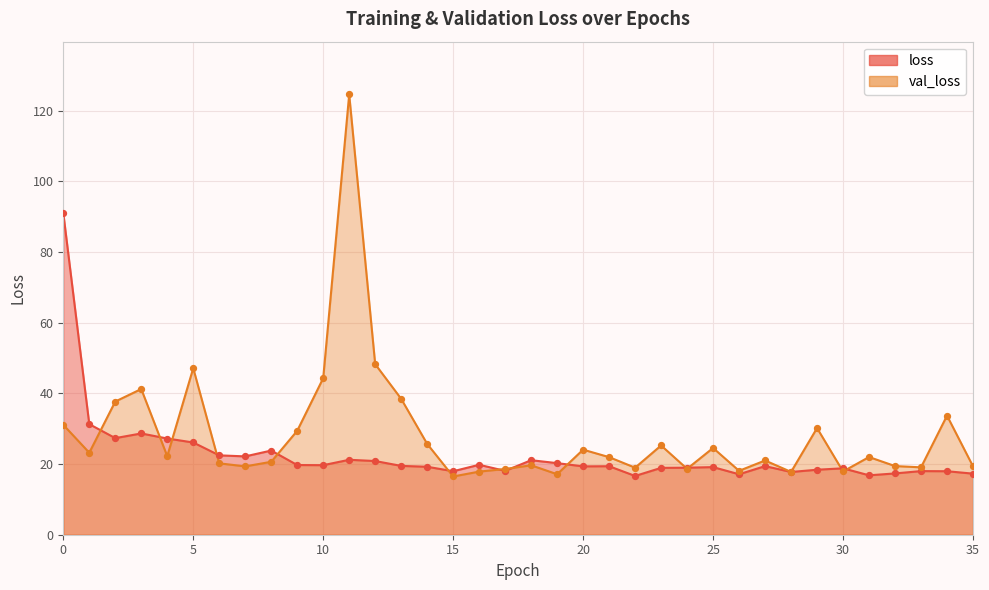

What is the total value across all series at 30?

36.7